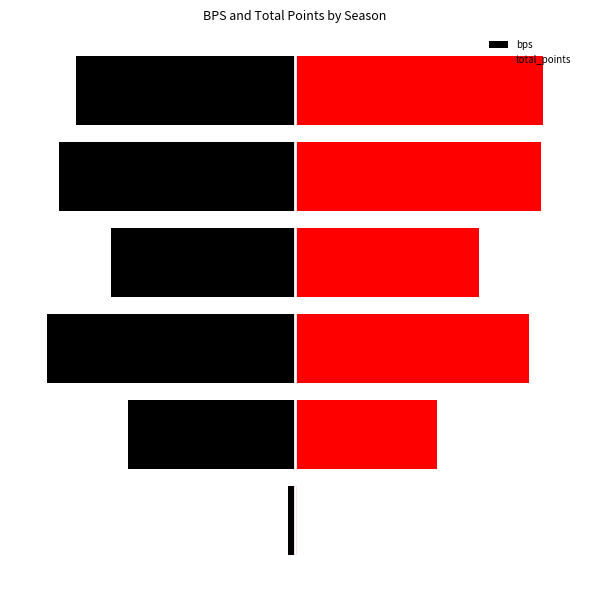

How many data points in bps are less than -533?

3